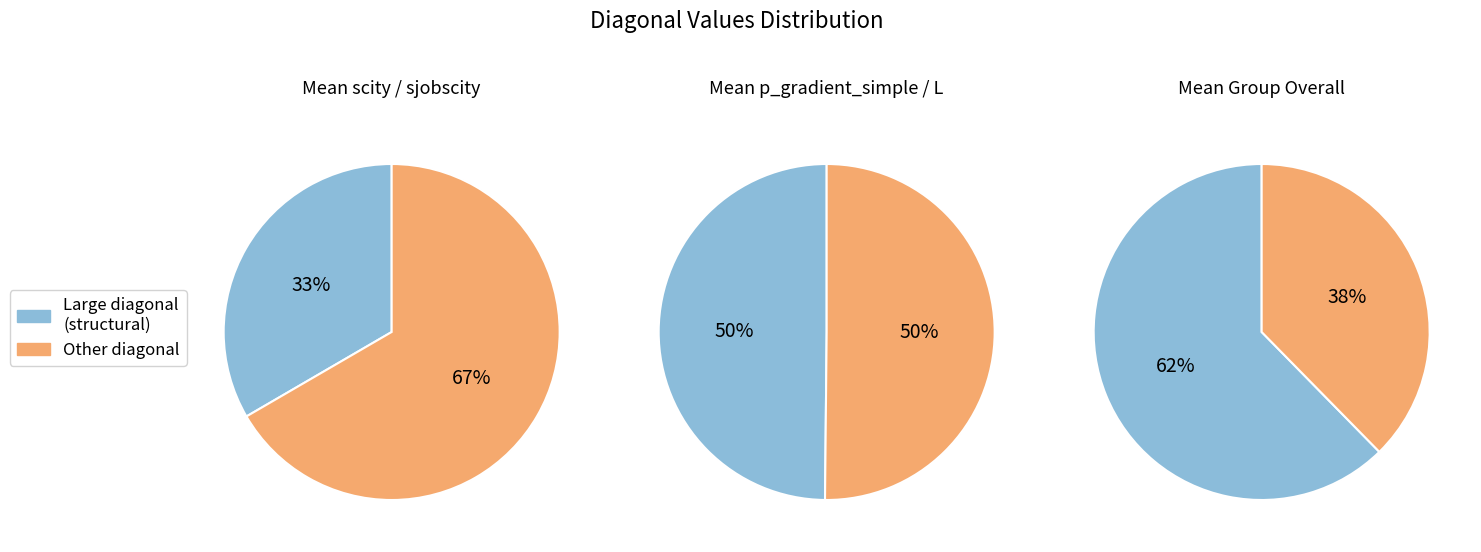

How much of the chart is everything except scity?

79.7%